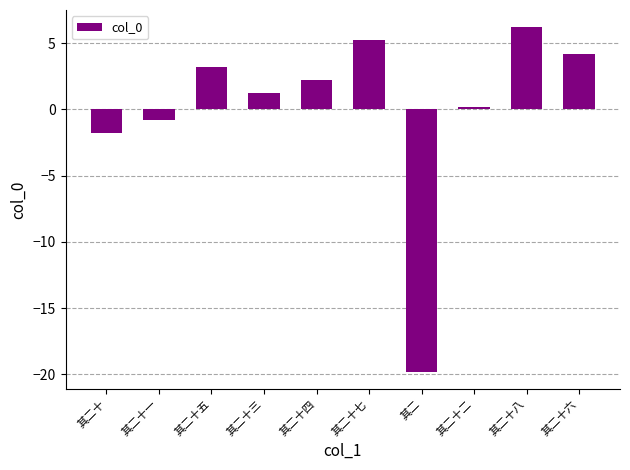

What is the difference between the maximum and second lowest values?

8.0